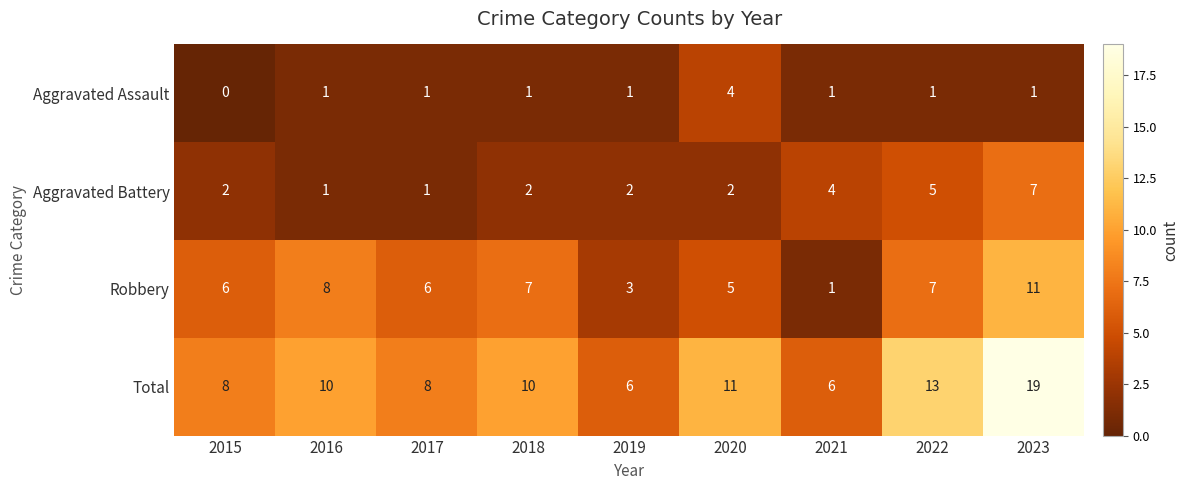

True or false: Total has a value of 8 at 2015.

True